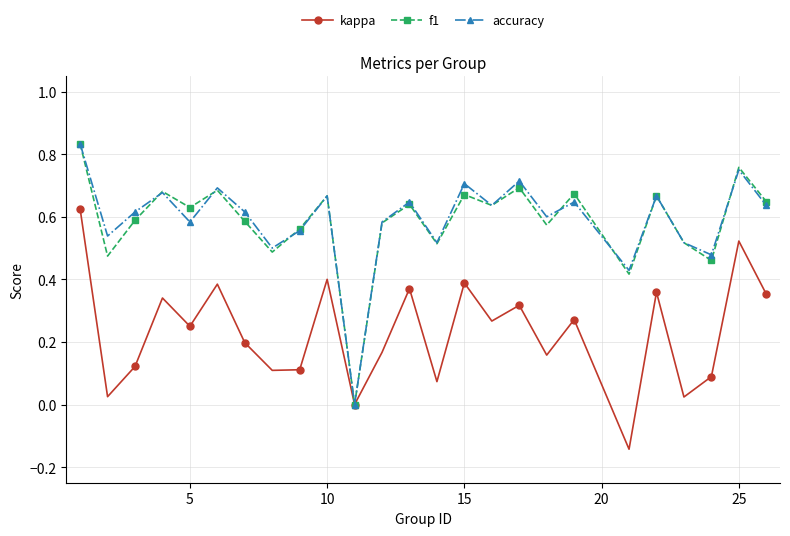

How many interior local valleys does the kappa series have?

9